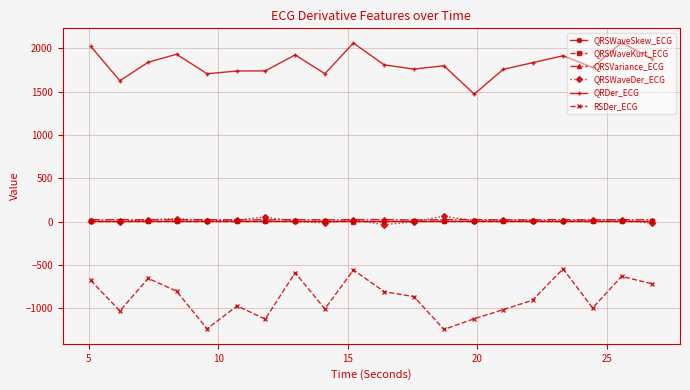

True or false: QRDer_ECG and RSDer_ECG intersect in this chart.

False